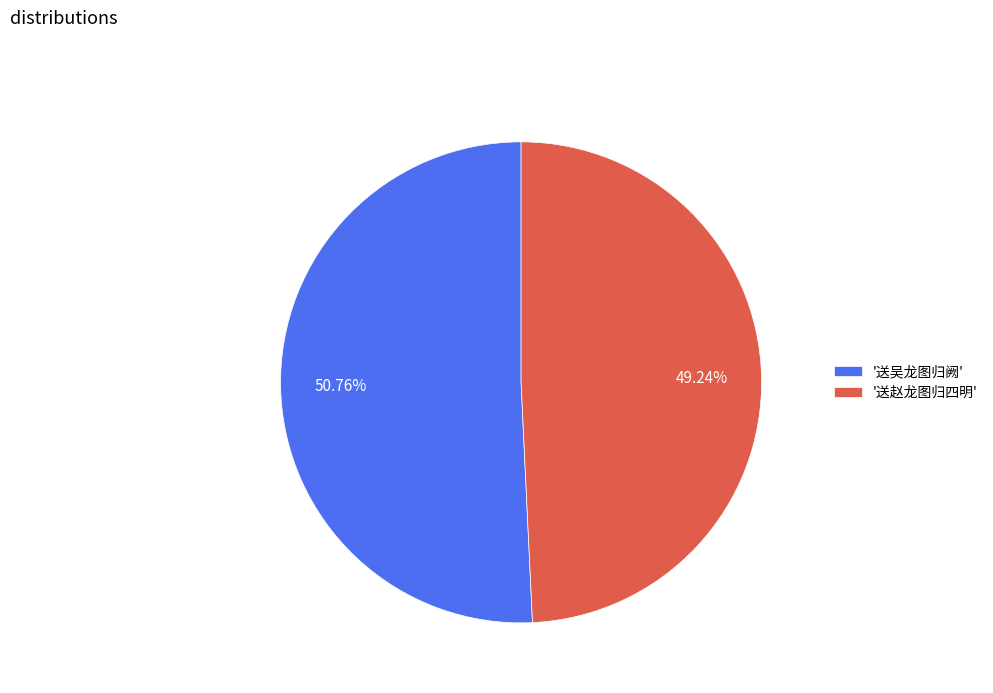

How many segments does this pie chart have?

2